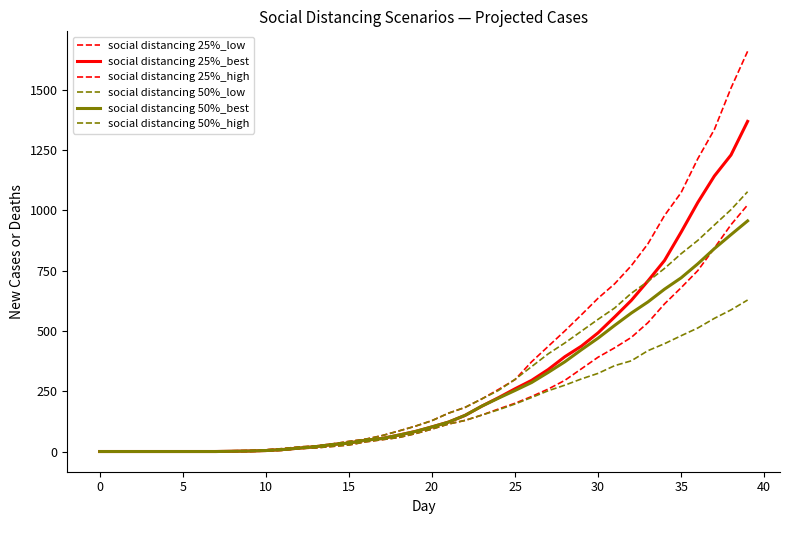

Does the chart have visible grid lines?

No